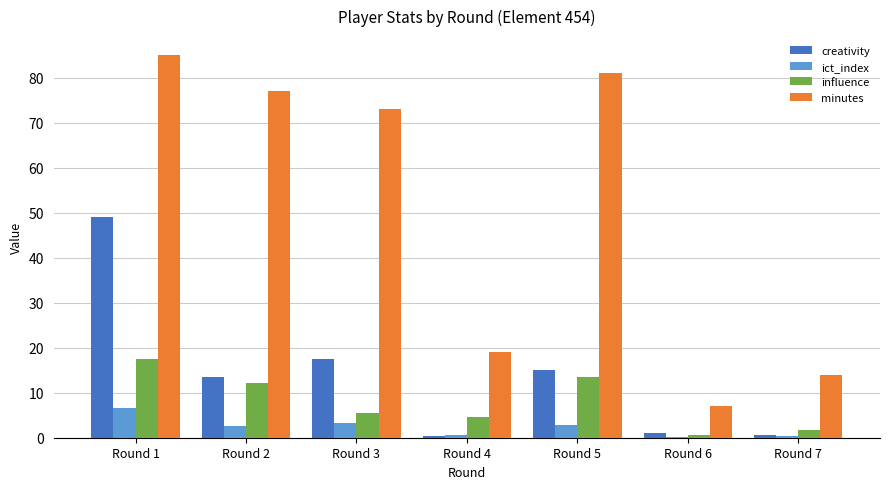

What are all the series names shown in the legend?

creativity, ict_index, influence, minutes